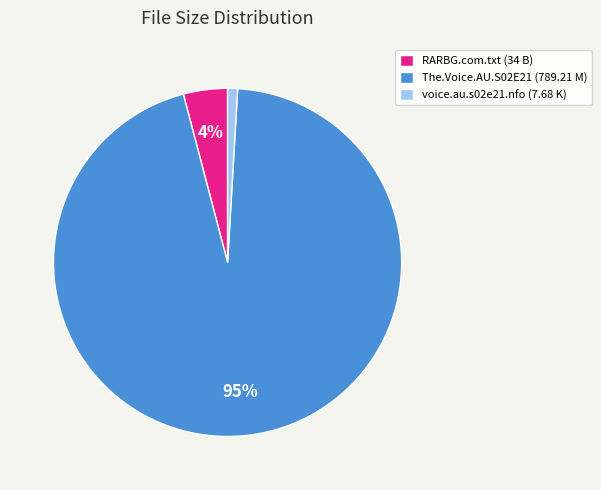

Which category has the smallest portion of the pie?

voice.au.s02e21.nfo (7.68 K)